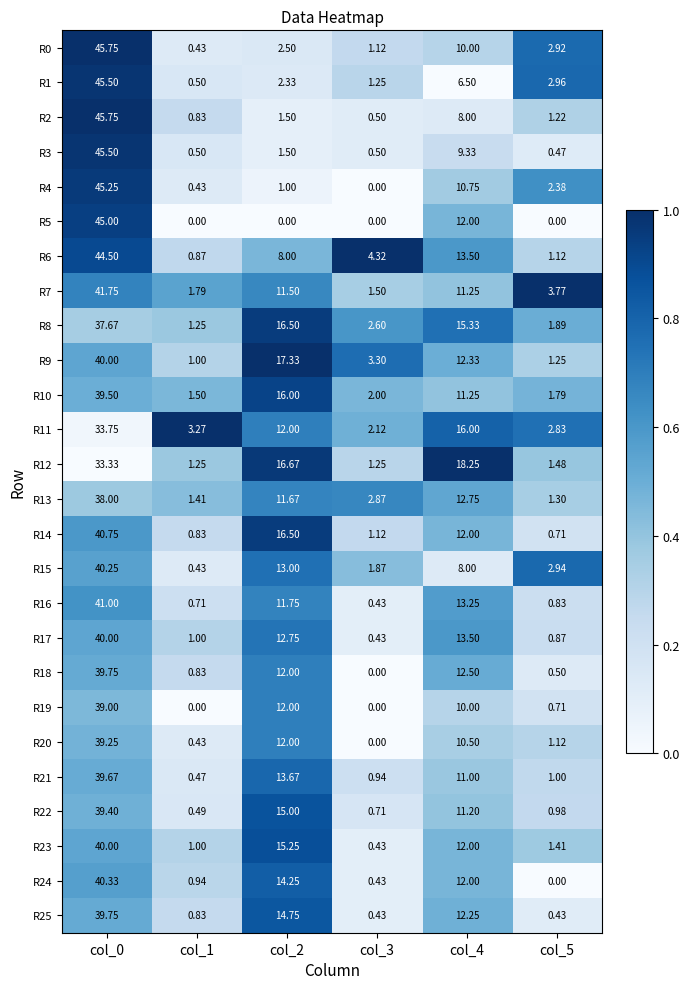

Is the value of R17 at col_1 greater than the value of R5 at col_2?

Yes